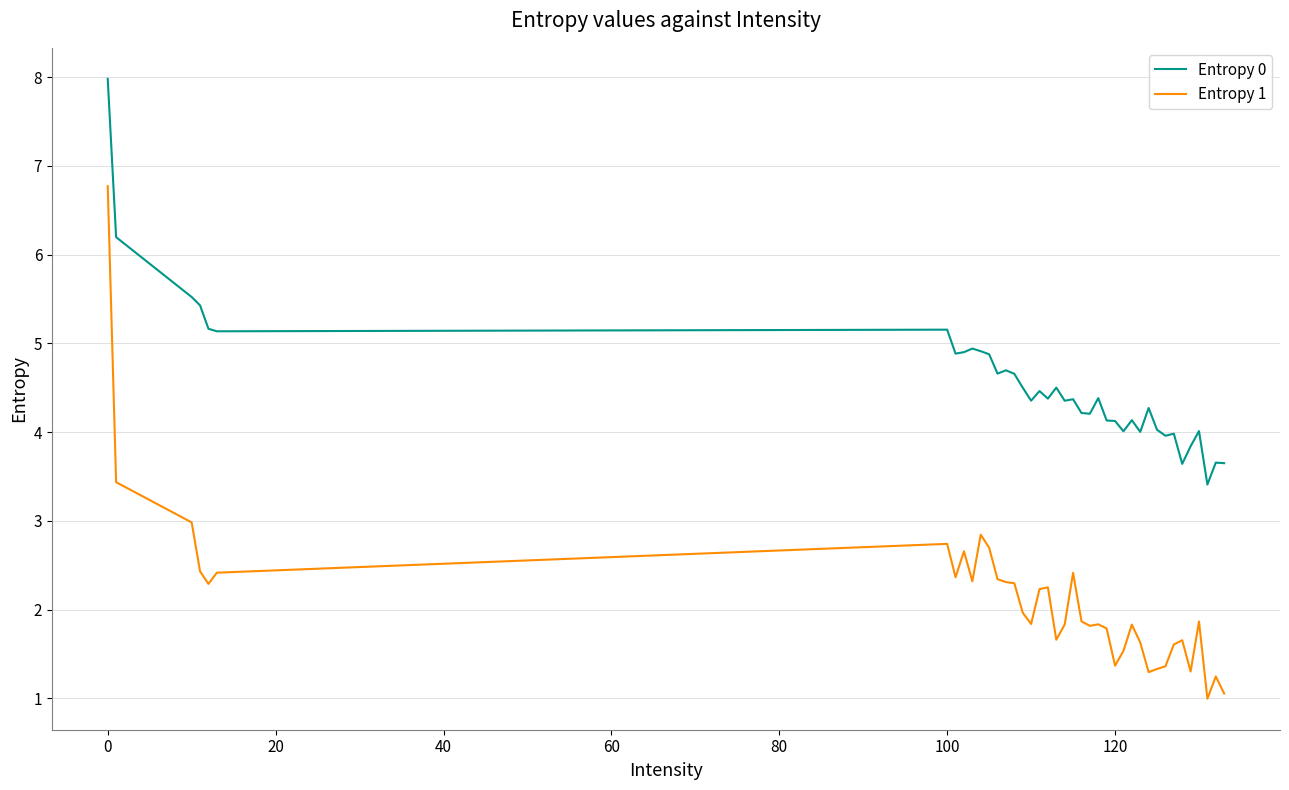

What are all the series names shown in the legend?

Entropy 0, Entropy 1